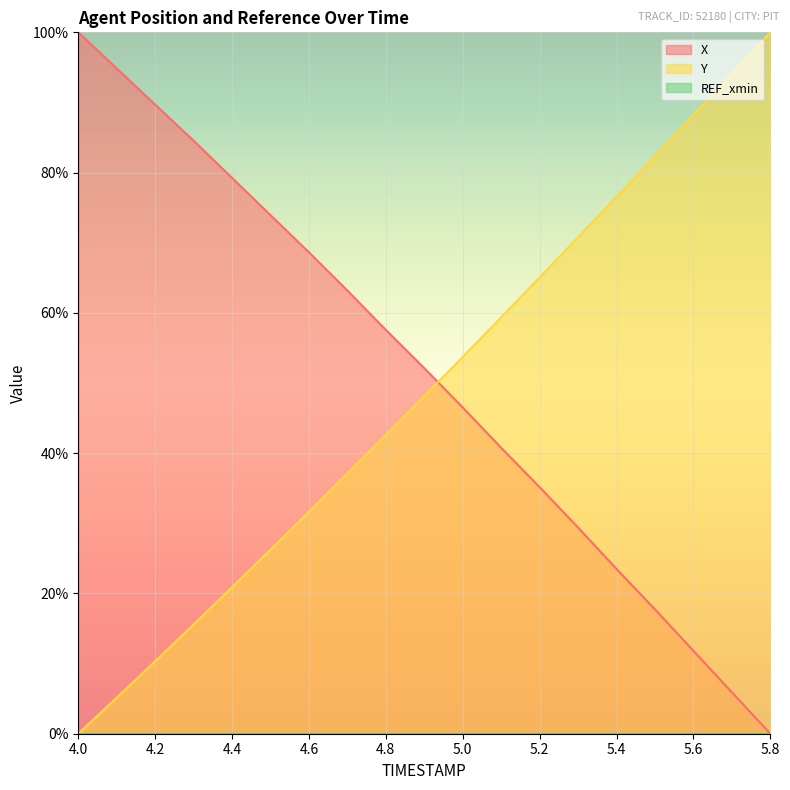

What is the sum of all Y values?

927.9